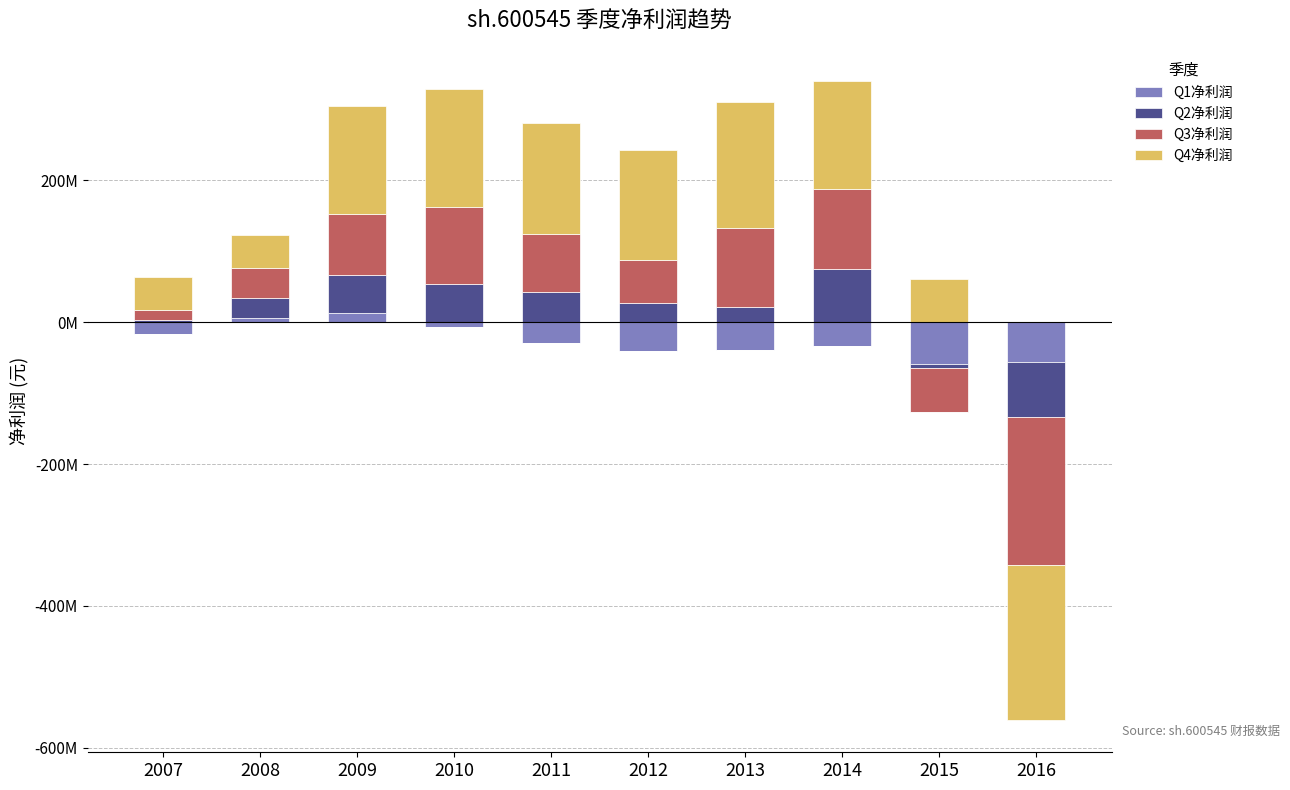

How many distinct data groups are displayed?

4